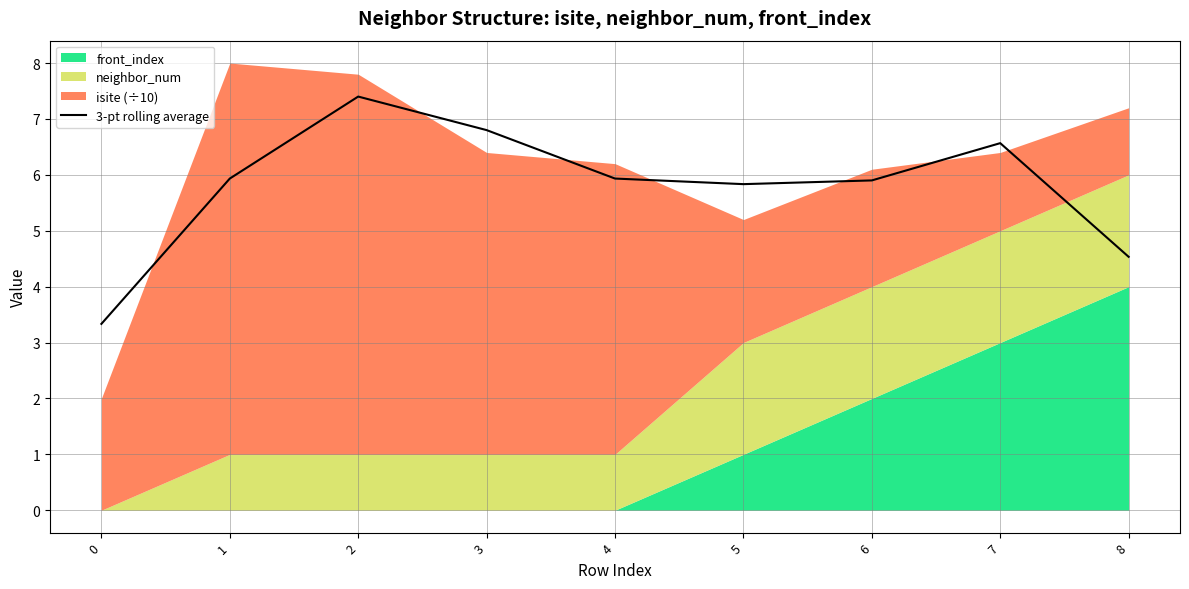

What is the difference between the values at 2 and 0?

4.1